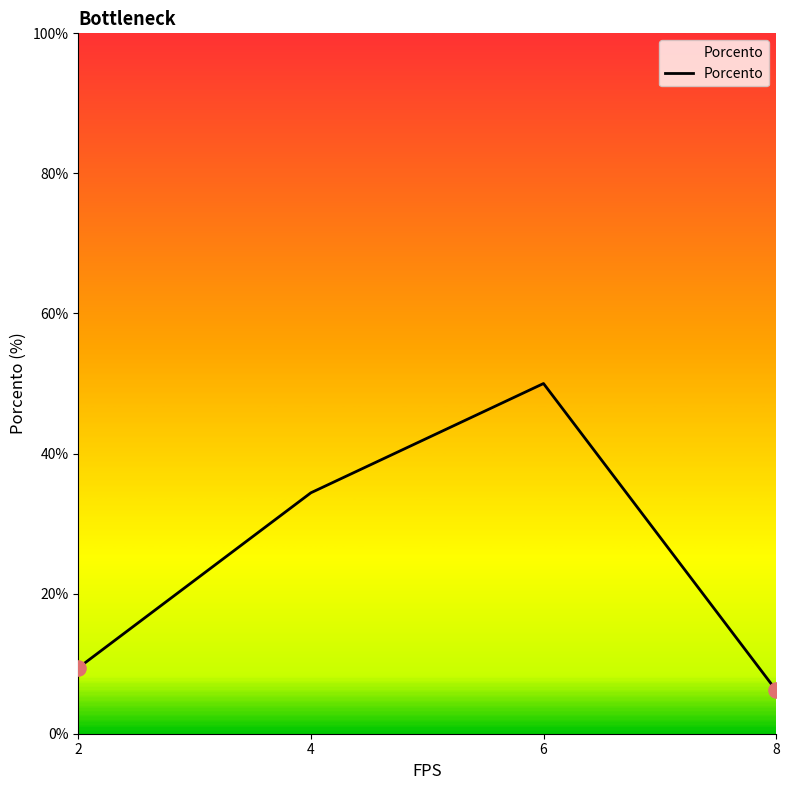

Which has a higher value, 4 or 8?

4